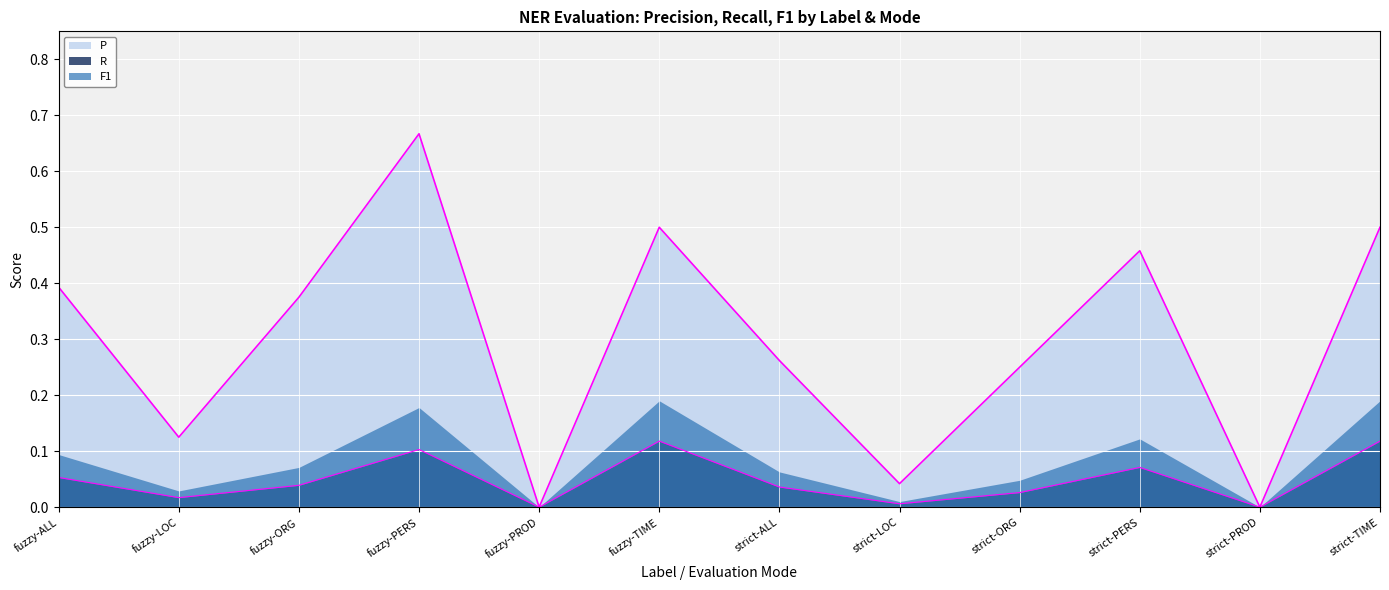

What is the label of the 5th point from the right?

strict-LOC